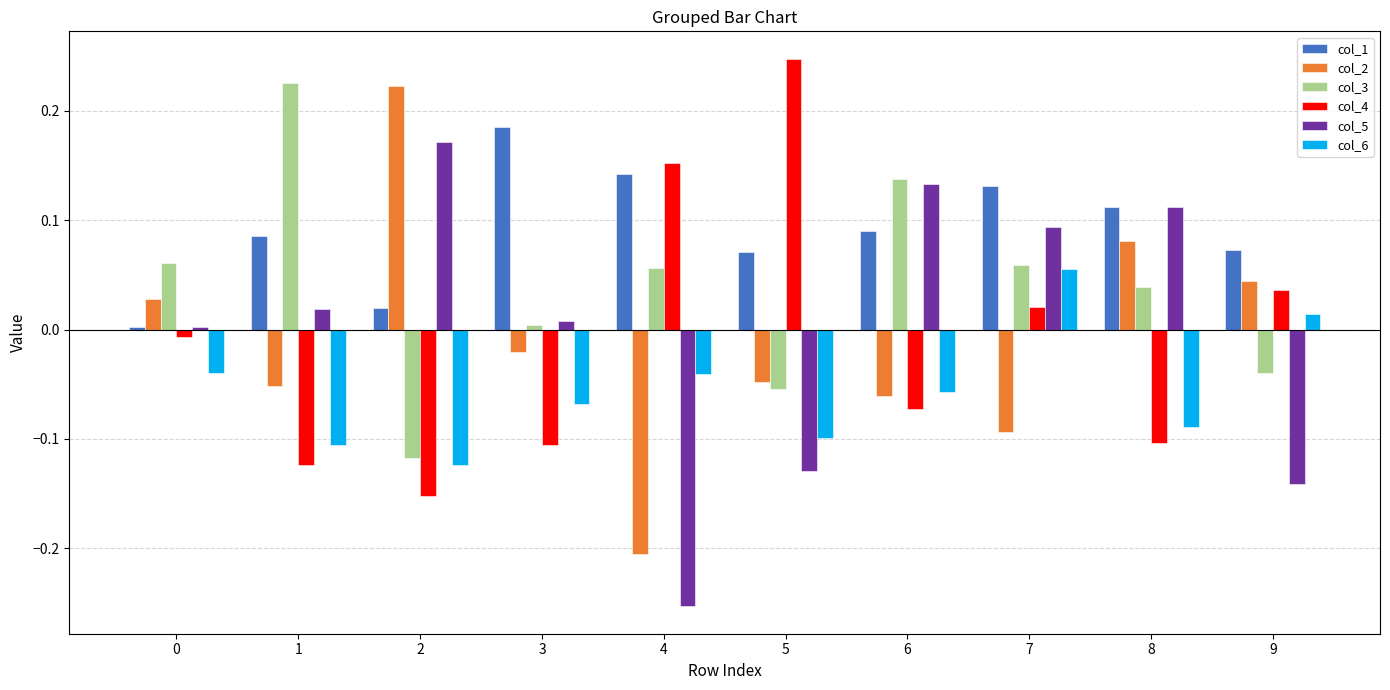

What is the difference between the second highest and minimum values in the col_5 series?

0.4